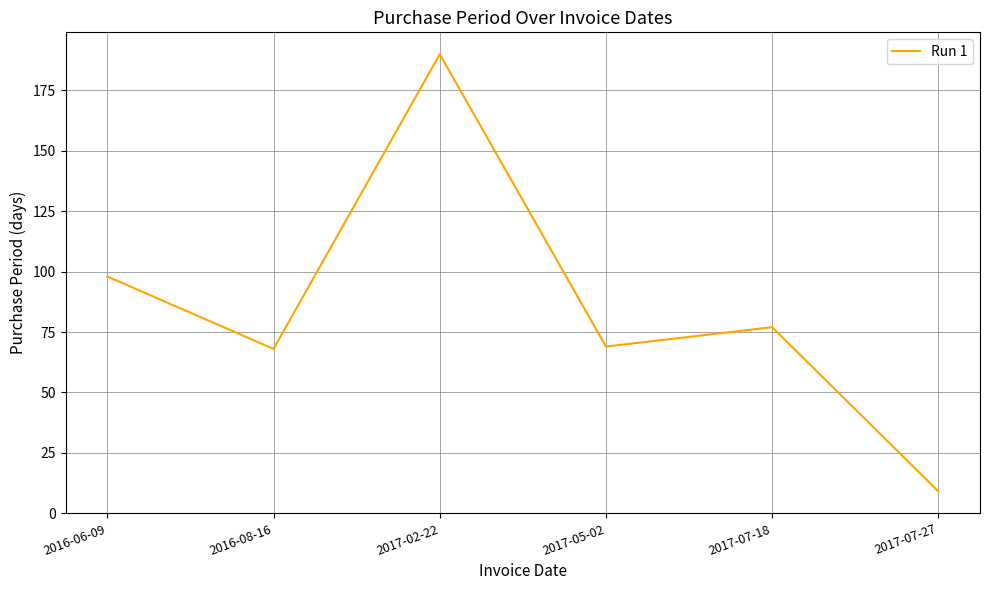

What is the minimum value shown in the chart?

9